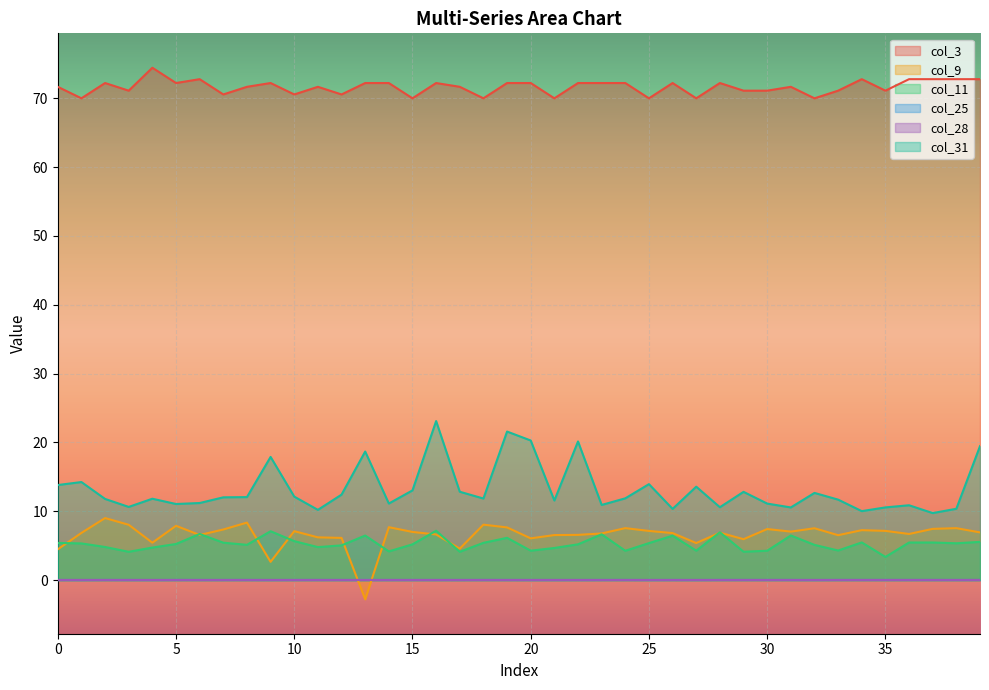

What is the difference between the highest and lowest values at 39?

72.8